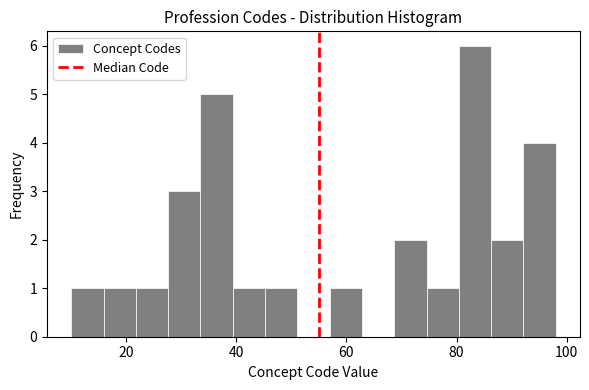

Around what value on the x-axis is the tallest bar? Give the approximate position of its centre, as read against the axis.

84